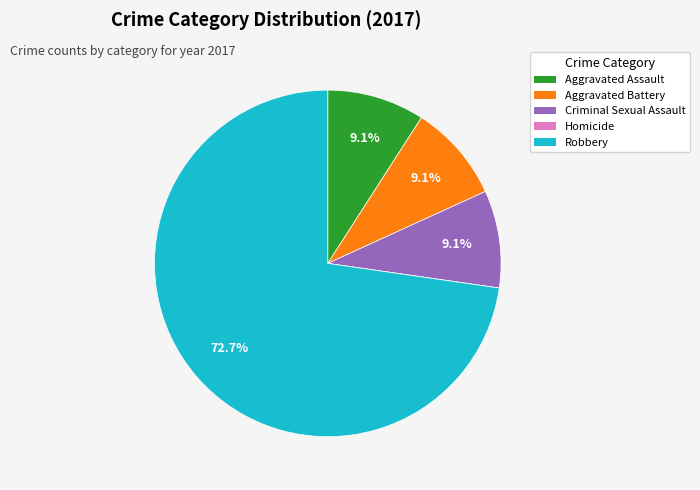

To the nearest percent, what percentage of the pie is Aggravated Assault?

9%